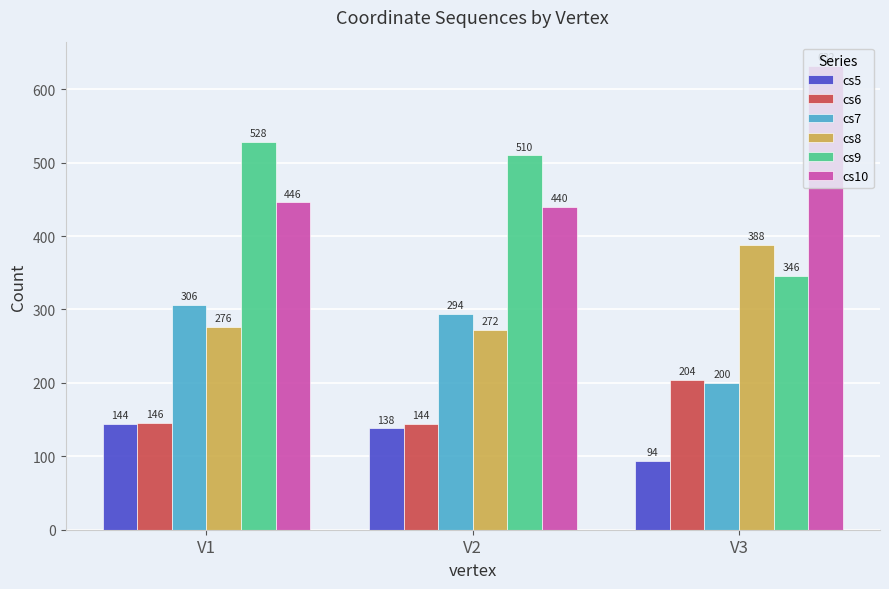

What are all the series names shown in the legend?

cs5, cs6, cs7, cs8, cs9, cs10